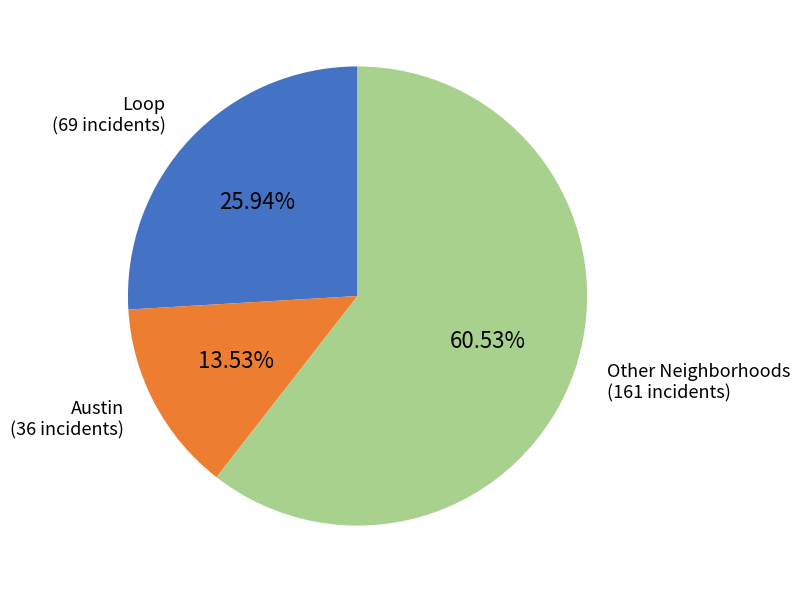

Is there any slice that represents more than half of the pie?

Yes